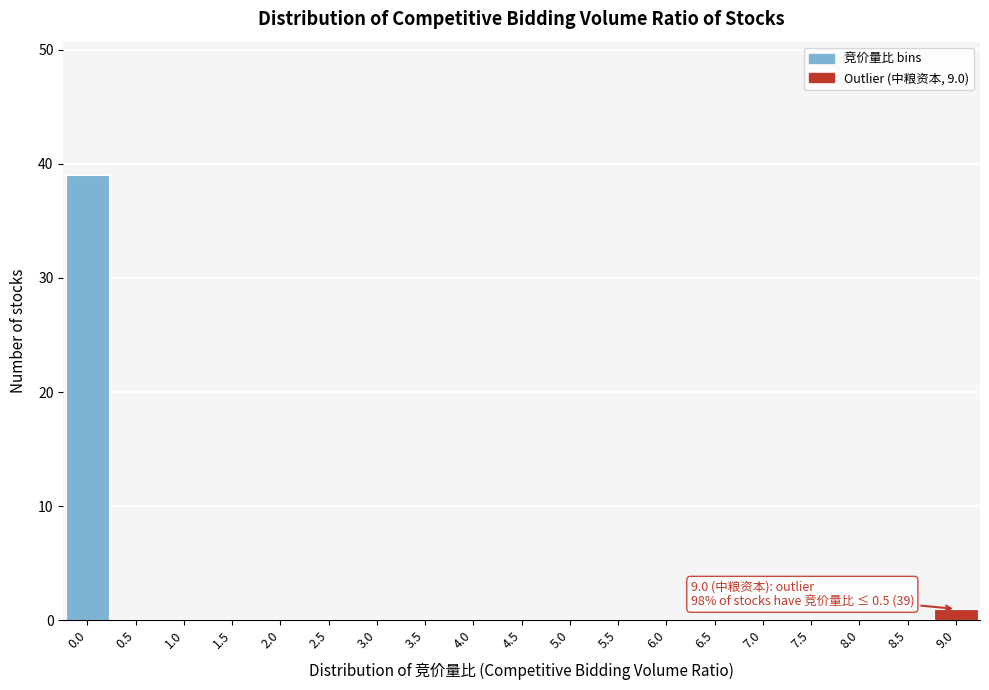

Reading left to right, what are all the values shown in this chart?

0.0=39	0.5=0	1.0=0	1.5=0	2.0=0	2.5=0	3.0=0	3.5=0	4.0=0	4.5=0	5.0=0	5.5=0	6.0=0	6.5=0	7.0=0	7.5=0	8.0=0	8.5=0	9.0=1